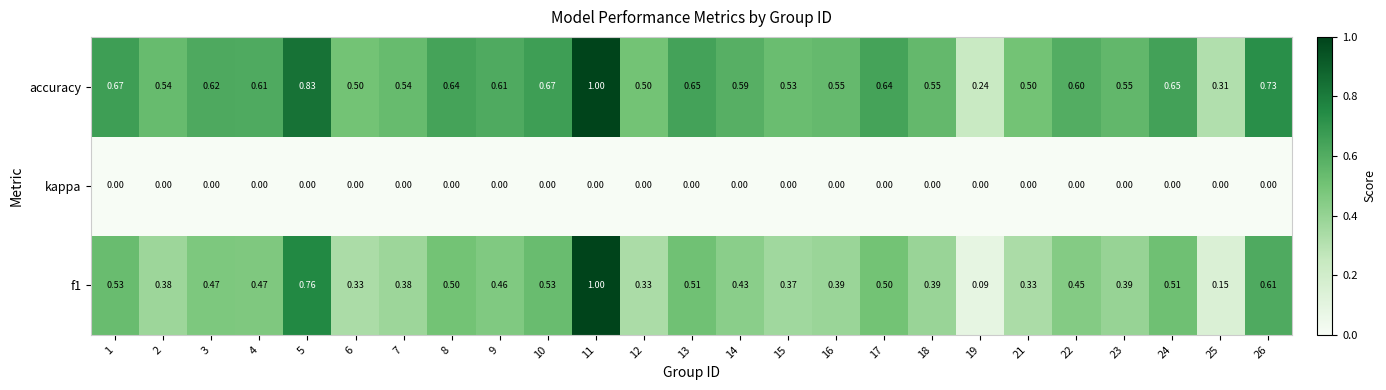

Which series has the widest spread of values?

f1